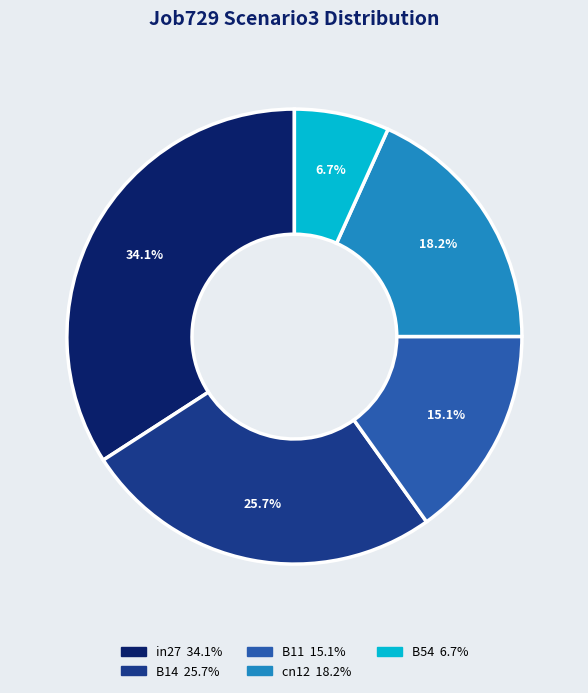

To the nearest percent, what portion does in27 represent?

34%